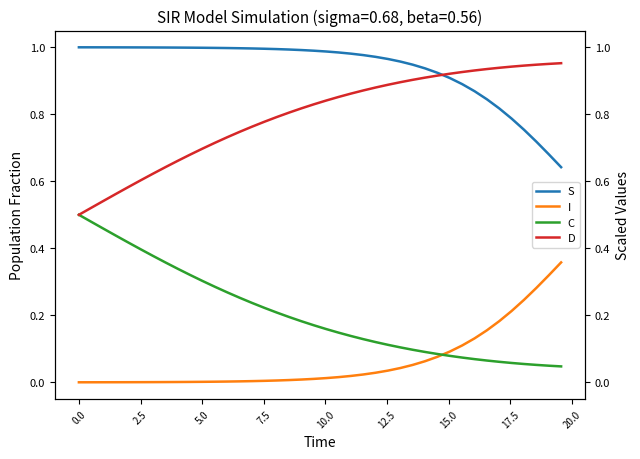

Which series has the widest spread of values?

D